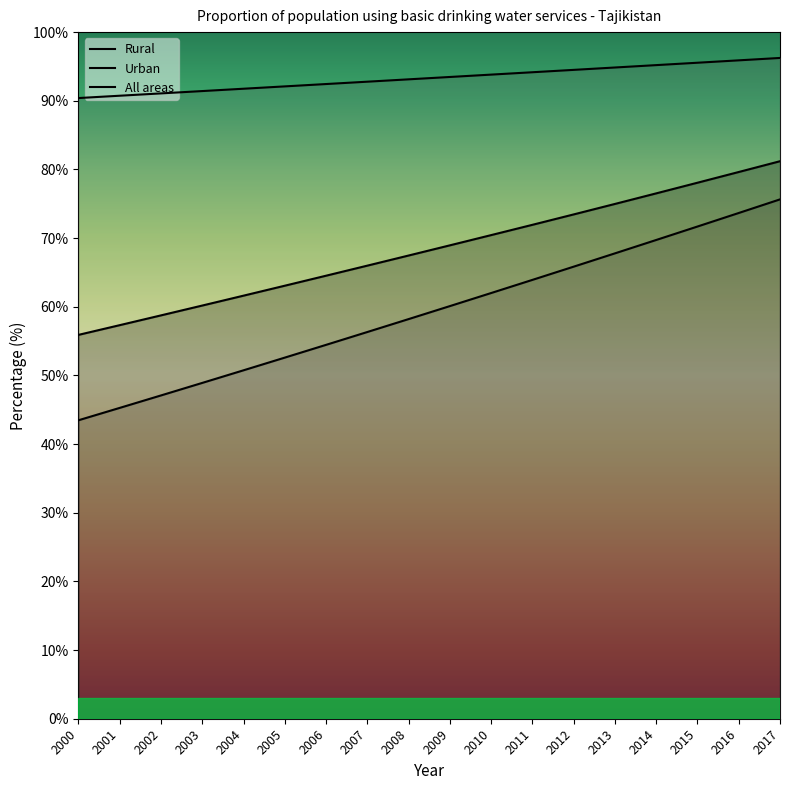

At which label does Rural first exceed 60?

2009